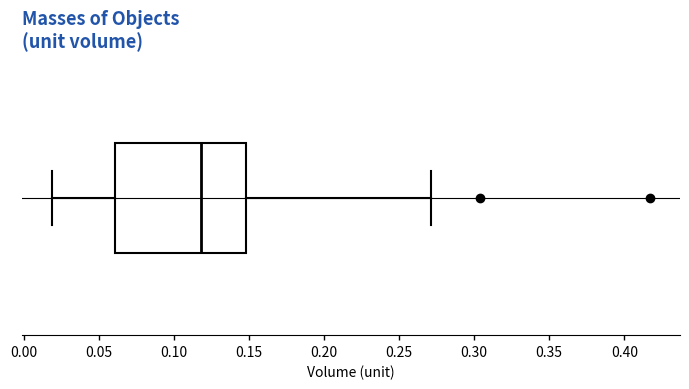

Transcribe this box plot: give where the median line is, the range the box spans, and where the two whiskers end, as read against the x-axis. The values are not printed on the chart, so give them approximately, as read against the axis.

median 0.12, box 0.06 to 0.15, whiskers 0.02 to 0.27